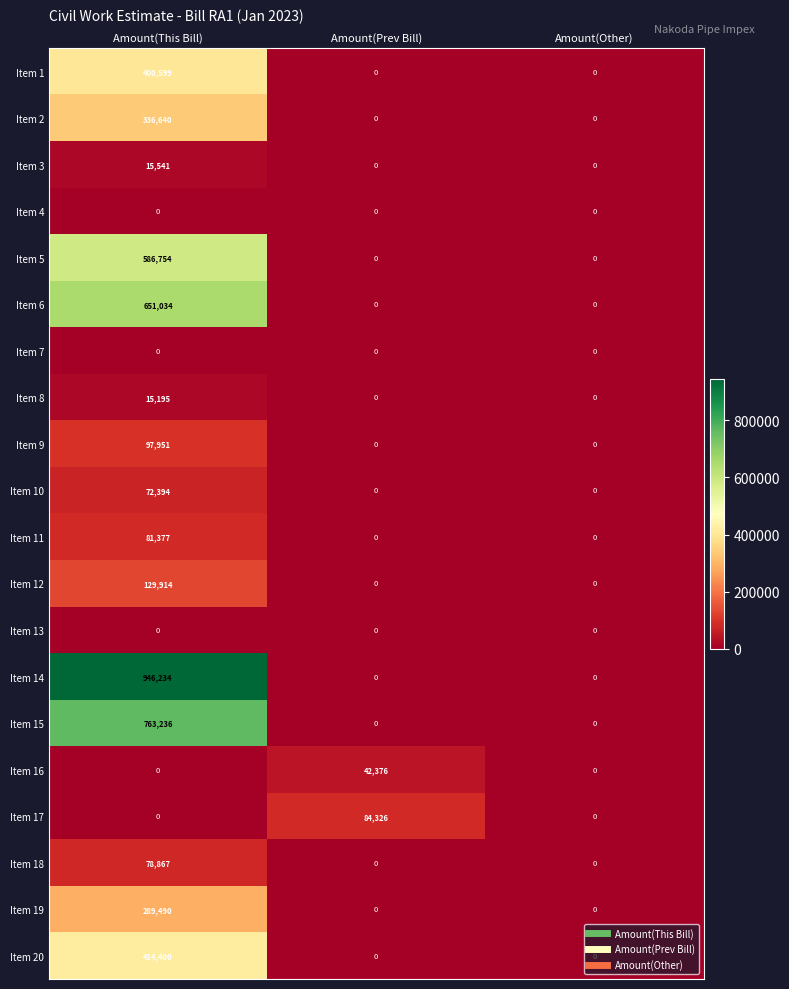

The value of Item 17 at Amount(Prev Bill) is 25405. True or false?

False